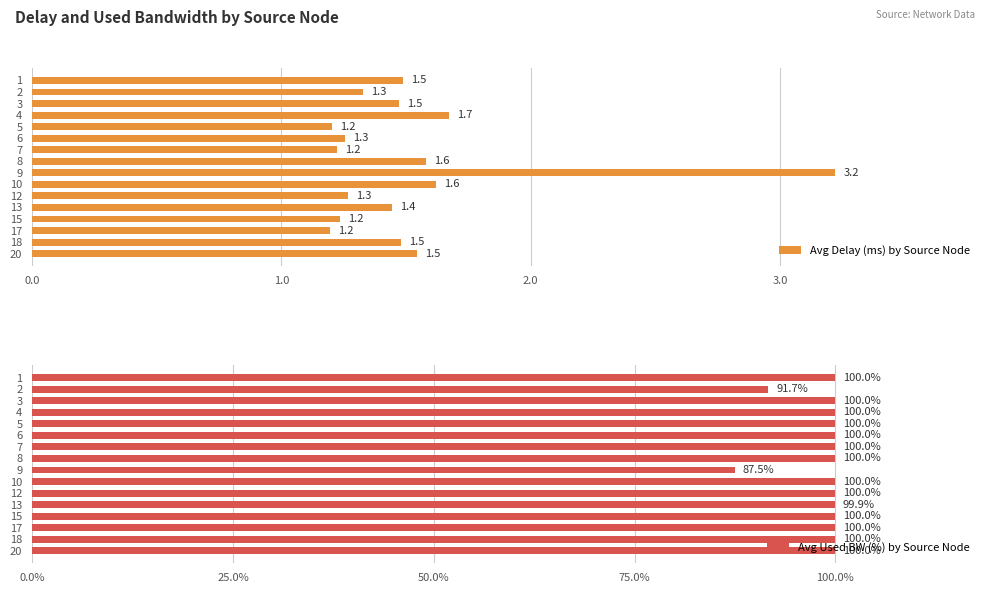

Which series has the largest range (max minus min)?

Avg Used BW (%) by Source Node